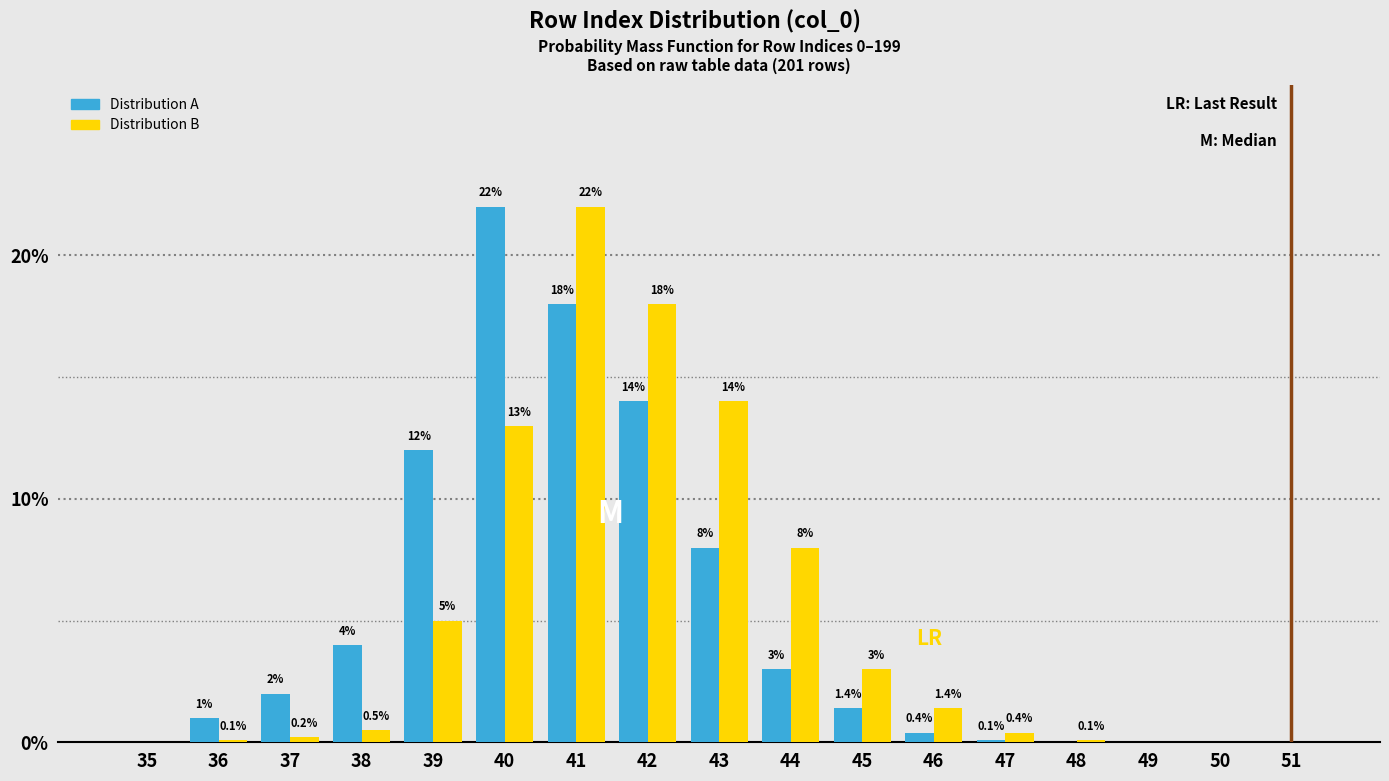

Reading right to left, list all the values displayed in this chart.

Distribution A: 51=0.0	50=0.0	49=0.0	48=0.0	47=0.1	46=0.4	45=1.4	44=3.0	43=8.0	42=14.0	41=18.0	40=22.0	39=12.0	38=4.0	37=2.0	36=1.0	35=0.0
Distribution B: 51=0.0	50=0.0	49=0.0	48=0.1	47=0.4	46=1.4	45=3.0	44=8.0	43=14.0	42=18.0	41=22.0	40=13.0	39=5.0	38=0.5	37=0.2	36=0.1	35=0.0